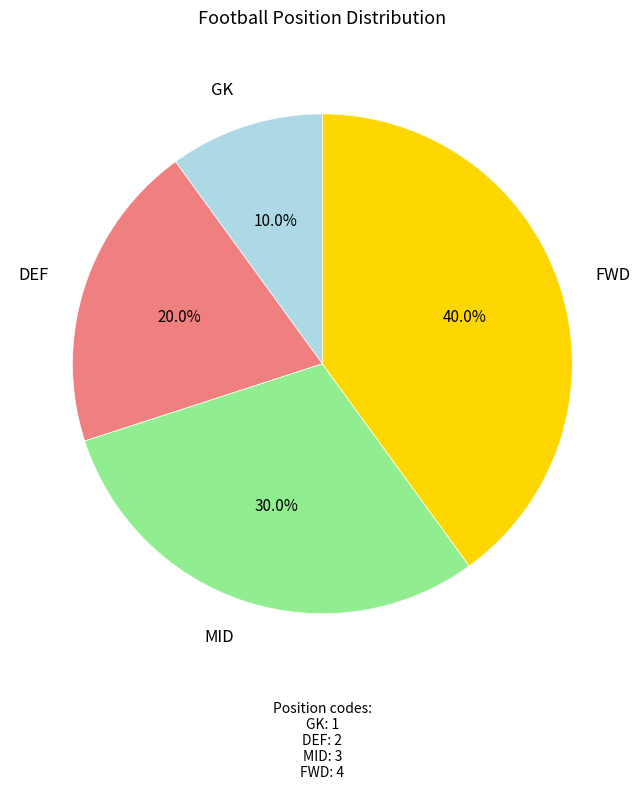

Is it true that MID is 24% of the pie?

False